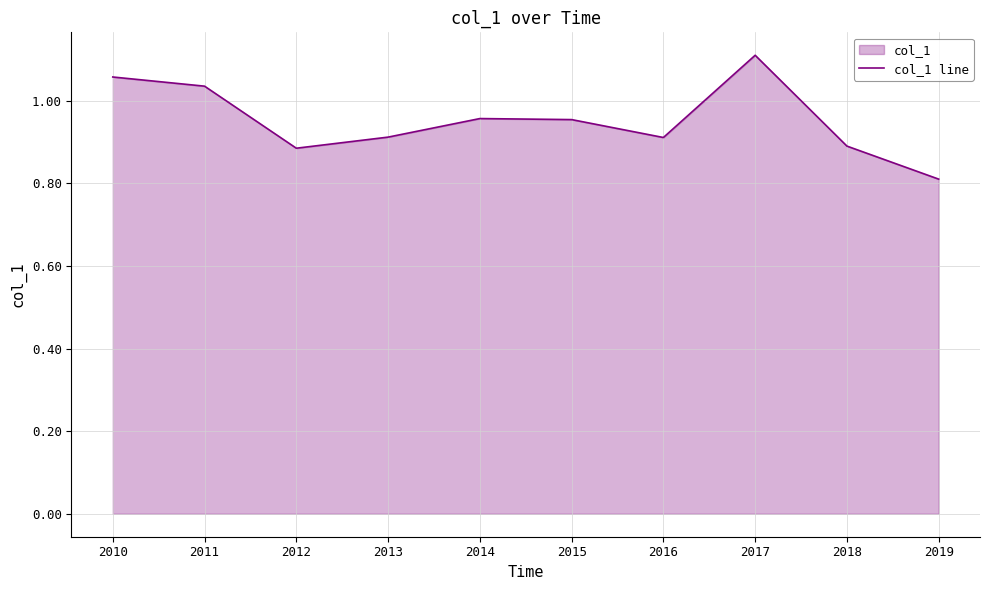

Which has a higher value, 2016 or 2019?

2016